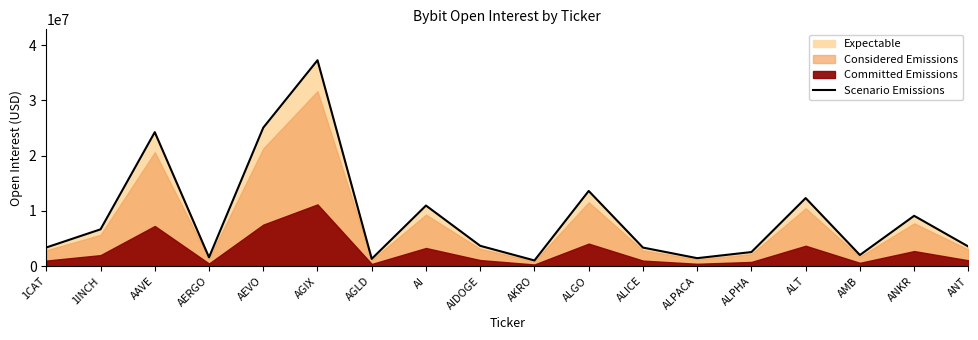

Is it true that the value at ALPHA is 1182355?

False